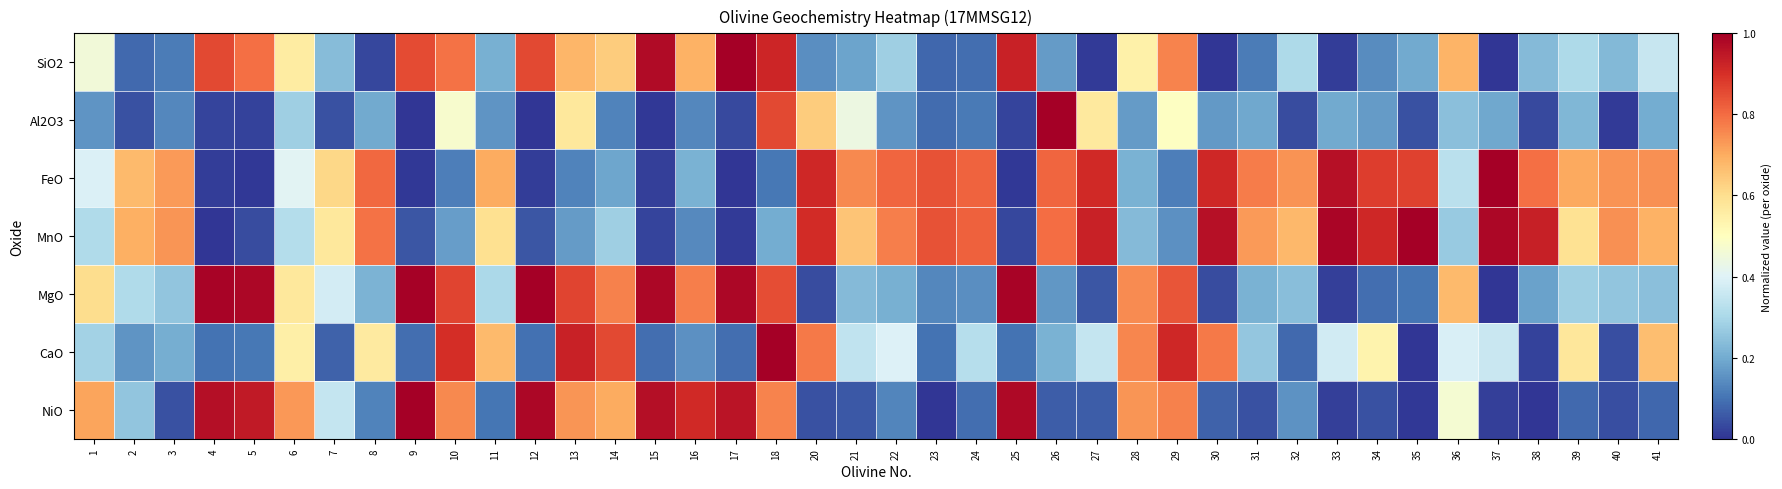

Reading left to right, what are all the values shown in this chart?

SiO2: 1=0.5	2=0.1	3=0.1	4=0.9	5=0.8	6=0.6	7=0.2	8=0.0	9=0.9	10=0.8	11=0.2	12=0.9	13=0.7	14=0.6	15=1.0	16=0.7	17=1.0	18=0.9	20=0.1	21=0.2	22=0.3	23=0.1	24=0.1	25=0.9	26=0.2	27=0.0	28=0.5	29=0.8	30=0.0	31=0.1	32=0.3	33=0.0	34=0.1	35=0.2	36=0.7	37=0.0	38=0.2	39=0.3	40=0.2	41=0.4
Al2O3: 1=0.2	2=0.0	3=0.1	4=0.0	5=0.0	6=0.3	7=0.0	8=0.2	9=0.0	10=0.5	11=0.2	12=0.0	13=0.6	14=0.1	15=0.0	16=0.1	17=0.0	18=0.9	20=0.6	21=0.4	22=0.2	23=0.1	24=0.1	25=0.0	26=1.0	27=0.6	28=0.2	29=0.5	30=0.2	31=0.2	32=0.0	33=0.2	34=0.2	35=0.0	36=0.2	37=0.2	38=0.0	39=0.2	40=0.0	41=0.2
FeO: 1=0.4	2=0.7	3=0.7	4=0.0	5=0.0	6=0.4	7=0.6	8=0.8	9=0.0	10=0.1	11=0.7	12=0.0	13=0.1	14=0.2	15=0.0	16=0.2	17=0.0	18=0.1	20=0.9	21=0.8	22=0.8	23=0.8	24=0.8	25=0.0	26=0.8	27=0.9	28=0.2	29=0.1	30=0.9	31=0.8	32=0.7	33=1.0	34=0.9	35=0.9	36=0.3	37=1.0	38=0.8	39=0.7	40=0.7	41=0.7
MnO: 1=0.3	2=0.7	3=0.7	4=0.0	5=0.0	6=0.3	7=0.6	8=0.8	9=0.1	10=0.2	11=0.6	12=0.1	13=0.2	14=0.3	15=0.0	16=0.1	17=0.0	18=0.2	20=0.9	21=0.7	22=0.8	23=0.8	24=0.8	25=0.0	26=0.8	27=0.9	28=0.2	29=0.2	30=1.0	31=0.7	32=0.7	33=1.0	34=0.9	35=1.0	36=0.3	37=1.0	38=0.9	39=0.6	40=0.7	41=0.7
MgO: 1=0.6	2=0.3	3=0.3	4=1.0	5=1.0	6=0.6	7=0.4	8=0.2	9=1.0	10=0.9	11=0.3	12=1.0	13=0.9	14=0.8	15=1.0	16=0.8	17=1.0	18=0.8	20=0.0	21=0.2	22=0.2	23=0.1	24=0.1	25=1.0	26=0.2	27=0.1	28=0.8	29=0.8	30=0.0	31=0.2	32=0.2	33=0.0	34=0.1	35=0.1	36=0.7	37=0.0	38=0.2	39=0.3	40=0.3	41=0.2
CaO: 1=0.3	2=0.2	3=0.2	4=0.1	5=0.1	6=0.5	7=0.1	8=0.6	9=0.1	10=0.9	11=0.7	12=0.1	13=0.9	14=0.9	15=0.1	16=0.2	17=0.1	18=1.0	20=0.8	21=0.3	22=0.4	23=0.1	24=0.3	25=0.1	26=0.2	27=0.4	28=0.8	29=0.9	30=0.8	31=0.3	32=0.1	33=0.4	34=0.5	35=0.0	36=0.4	37=0.4	38=0.0	39=0.6	40=0.0	41=0.7
NiO: 1=0.7	2=0.3	3=0.0	4=1.0	5=0.9	6=0.7	7=0.4	8=0.1	9=1.0	10=0.8	11=0.1	12=1.0	13=0.7	14=0.7	15=1.0	16=0.9	17=1.0	18=0.8	20=0.0	21=0.1	22=0.1	23=0.0	24=0.1	25=1.0	26=0.1	27=0.1	28=0.7	29=0.8	30=0.1	31=0.0	32=0.2	33=0.0	34=0.0	35=0.0	36=0.5	37=0.0	38=0.0	39=0.1	40=0.0	41=0.1